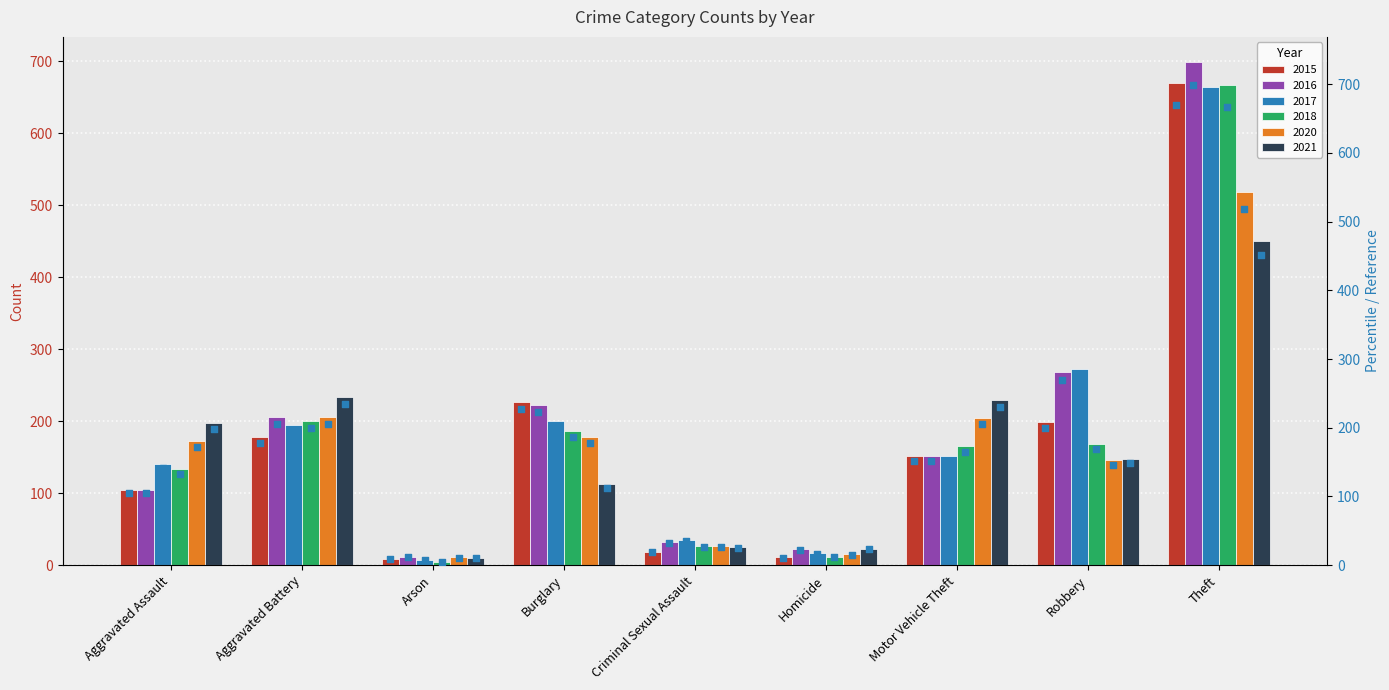

Which series reaches the maximum Y coordinate?

pt_2016